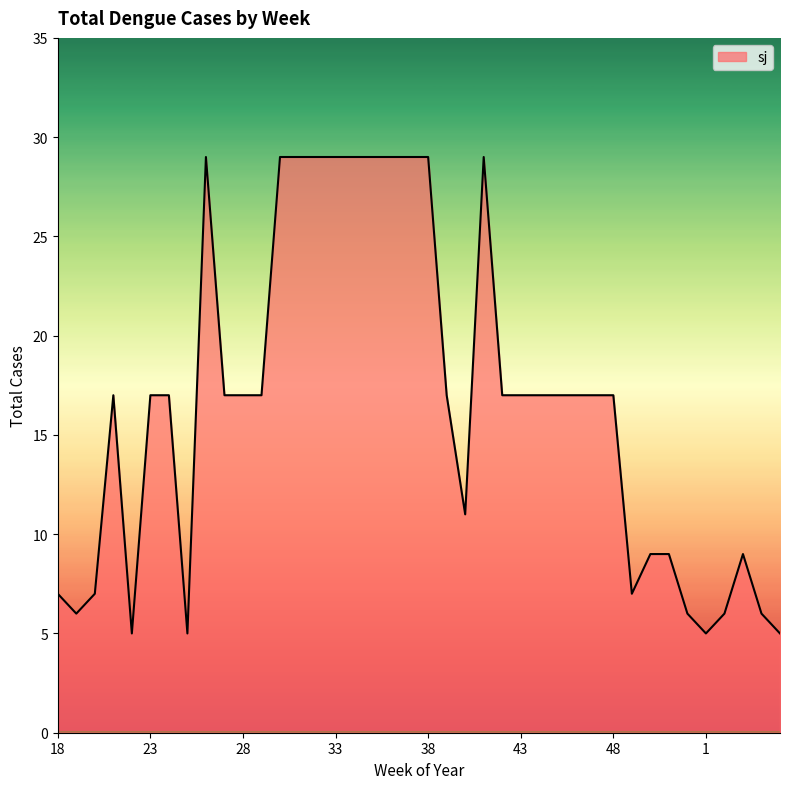

What is the minimum value shown in the chart?

5